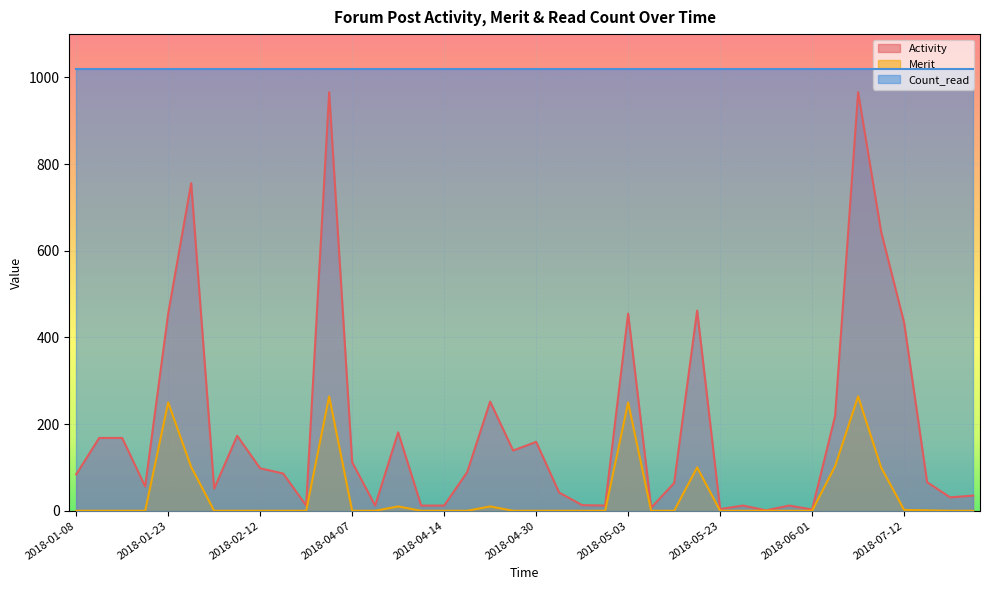

Rank the series by their maximum value, from lowest to highest.

Merit, Activity, Count_read